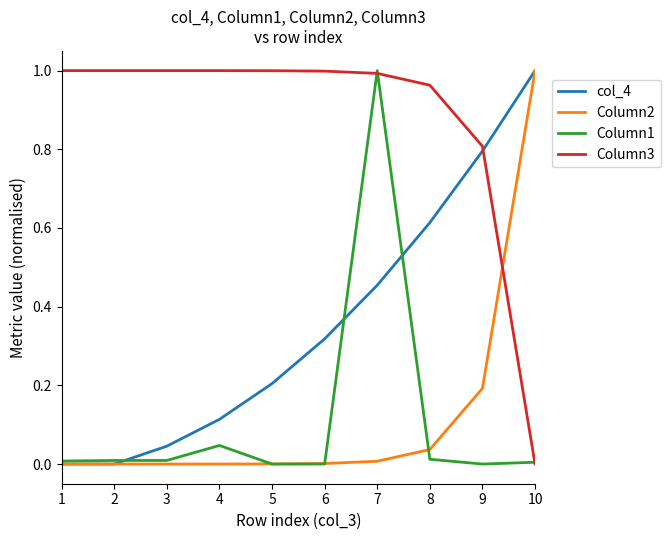

True or false: col_4 has a value of 0.4 at 8.

False